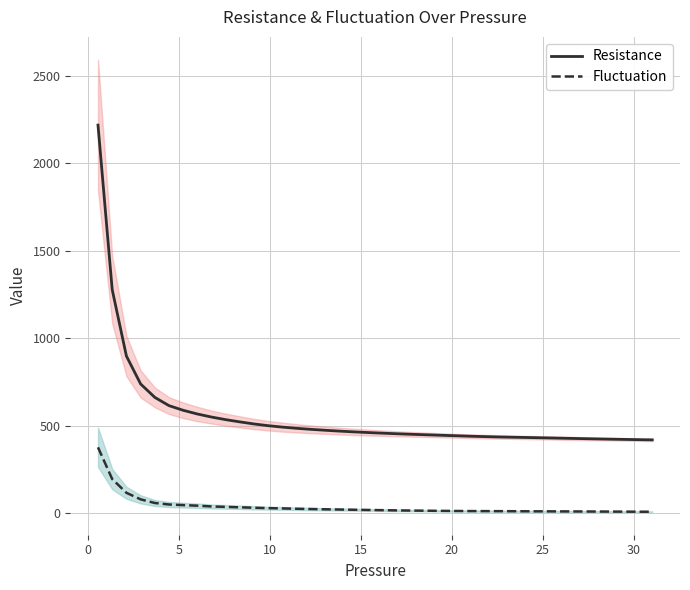

Which series has the widest spread of values?

Resistance